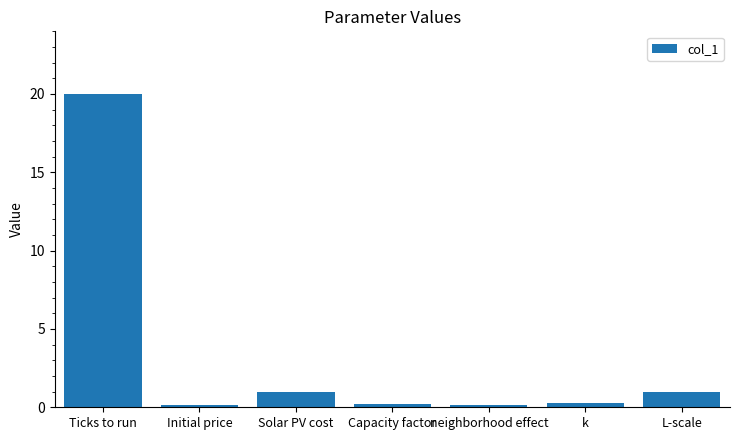

Which label corresponds to the largest value in the chart?

Ticks to run